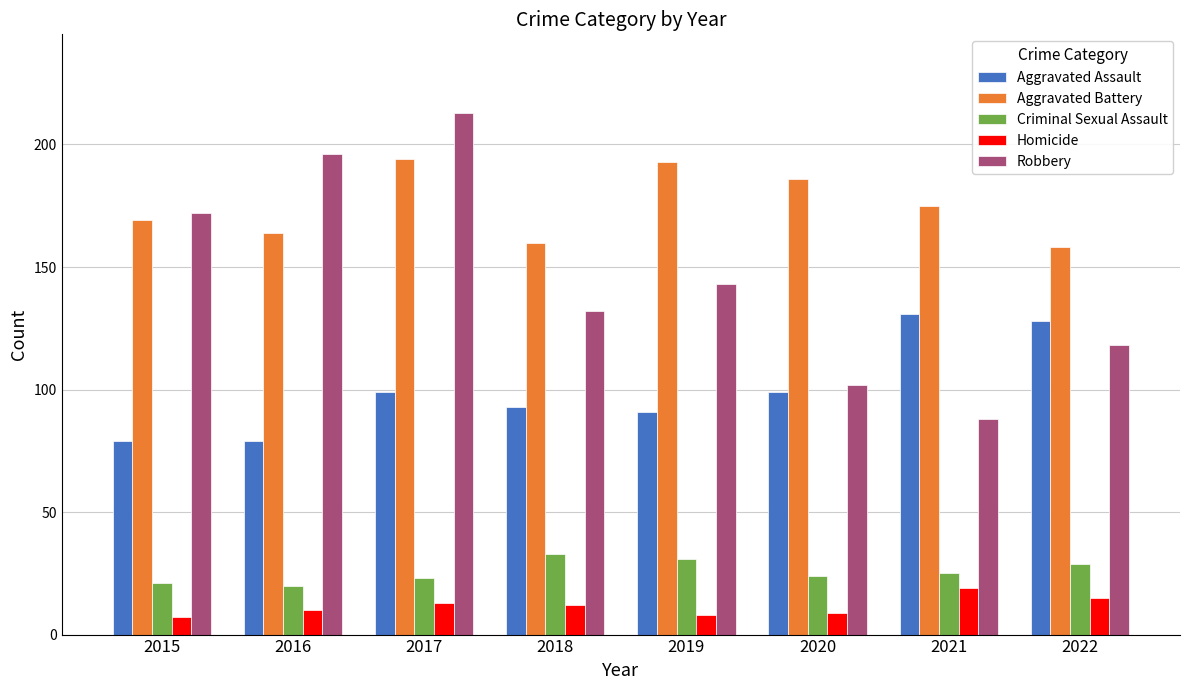

At which label is Robbery closest to 150?

2019